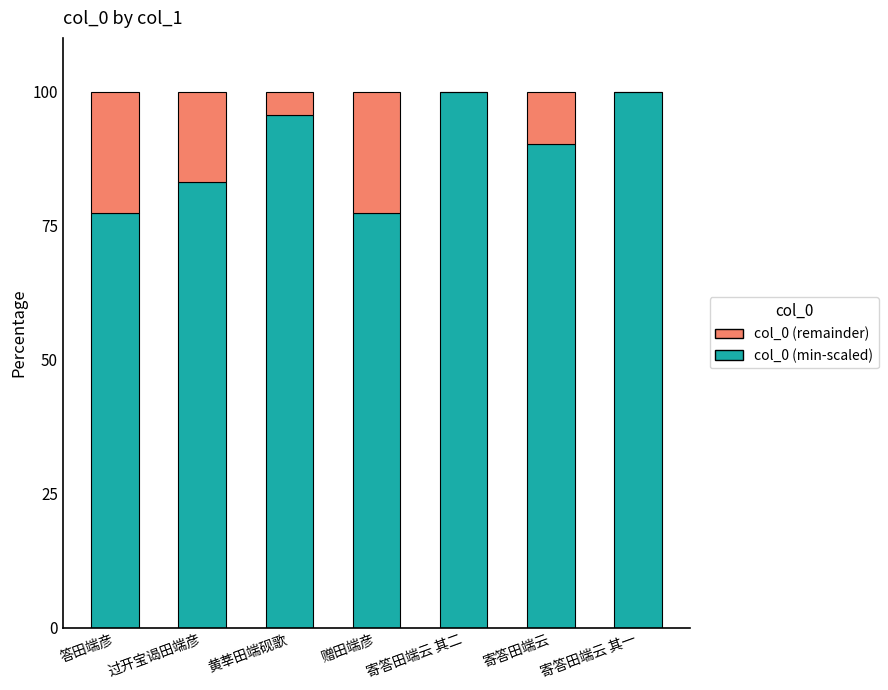

What is the sum of all col_0 (min-scaled) values?

623.5